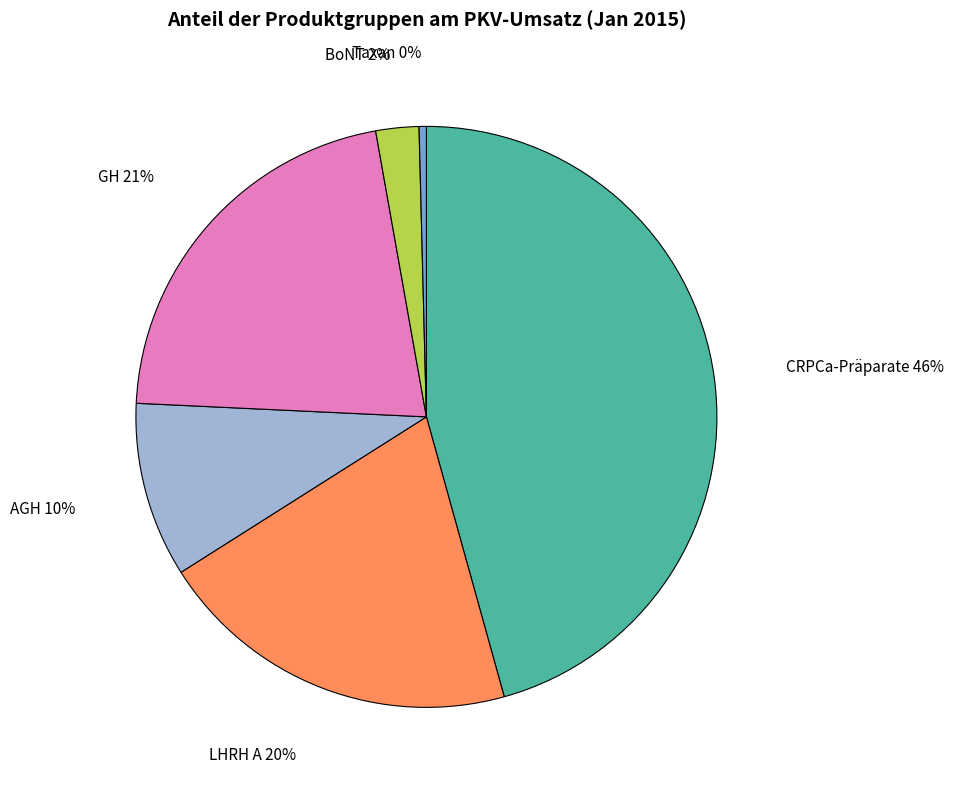

Count the number of slices in the pie.

6